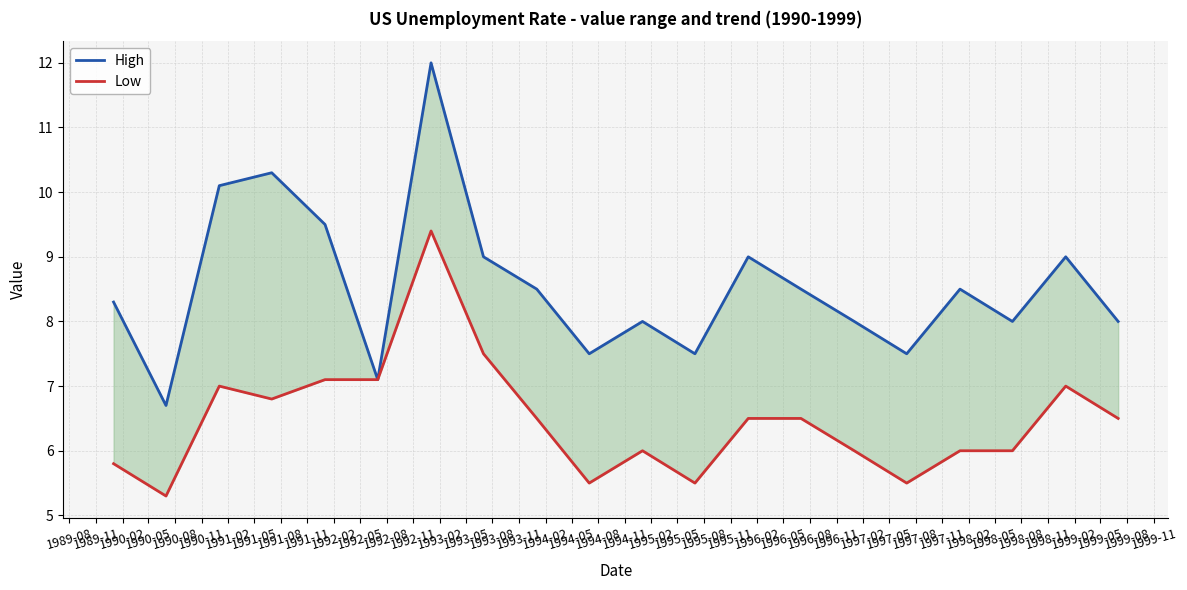

Is the value of High at 1989-11 greater than the value of Low at 1993-05?

Yes